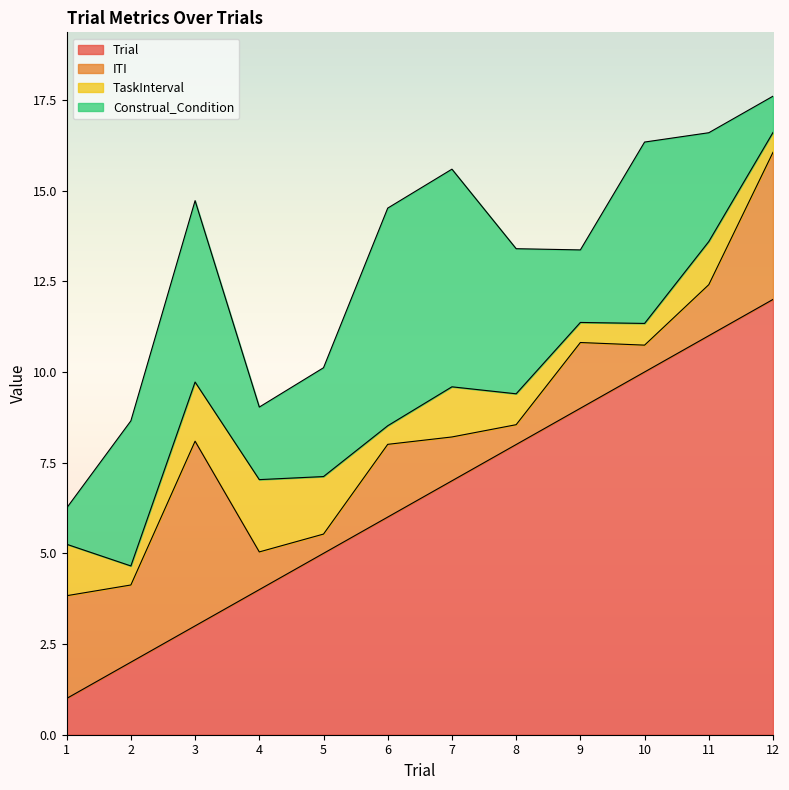

True or false: Trial has more than 0 points higher than both neighbors.

False